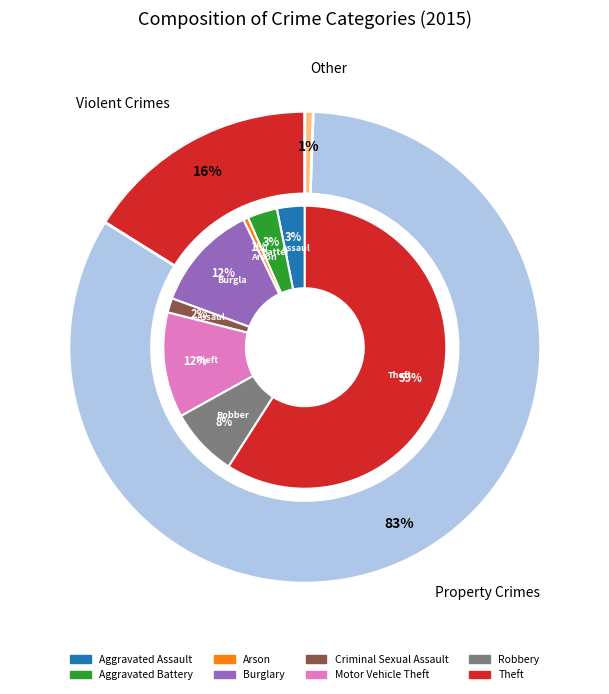

Do Robbery and Aggravated Assault together represent more than half of the pie?

No